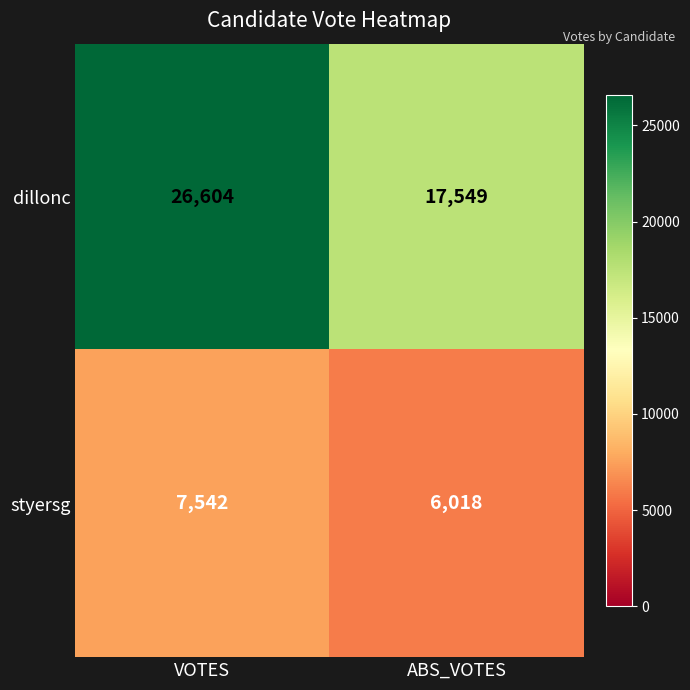

At which category is the sum across all series the highest?

VOTES